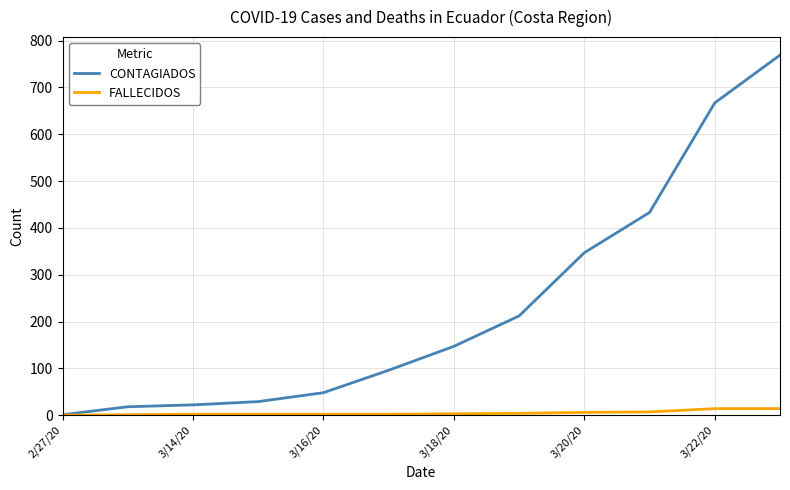

What is the lowest value of the CONTAGIADOS series?

1